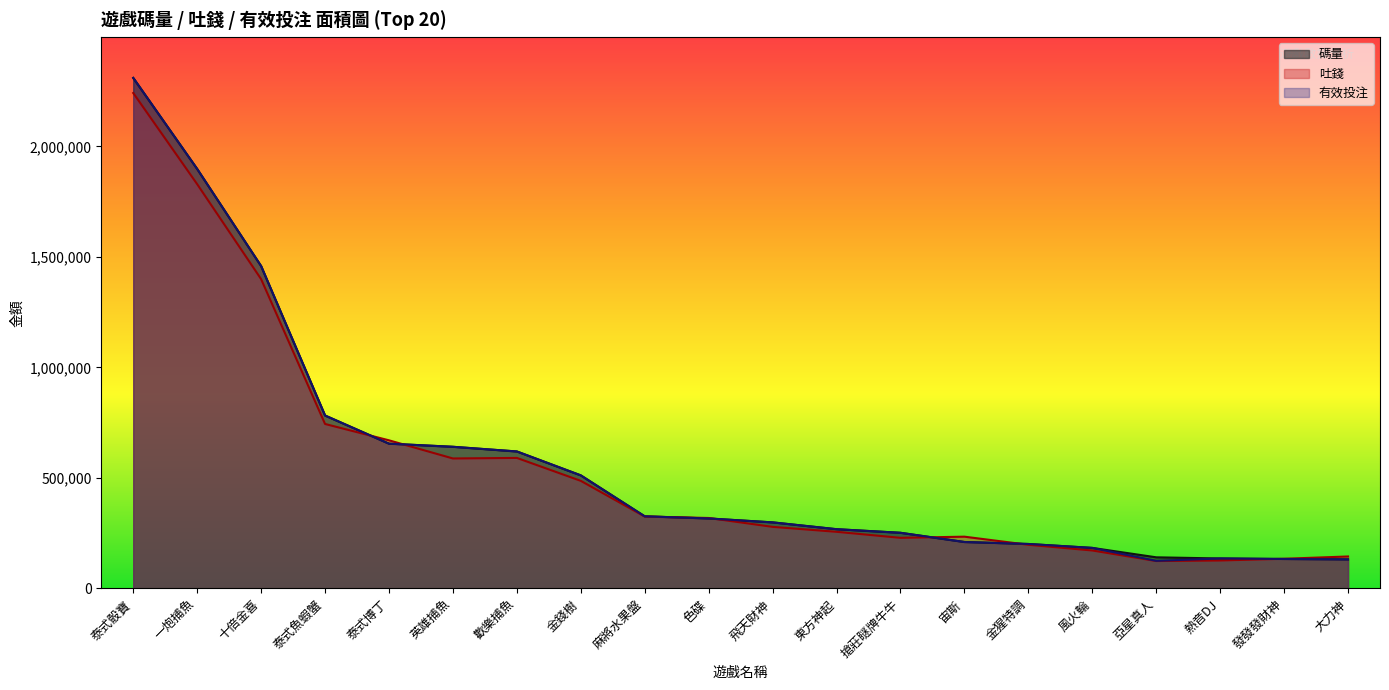

Does the chart display data point markers on the line(s)?

No